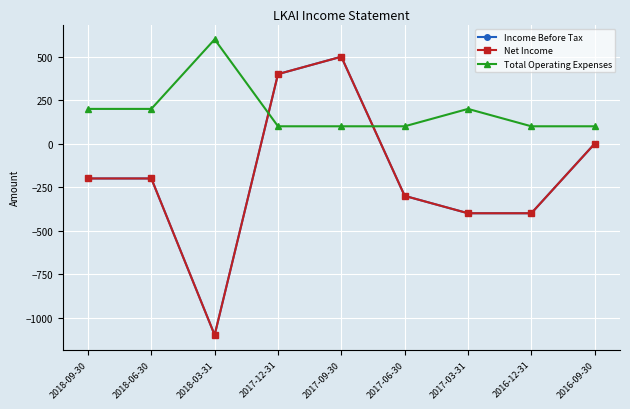

How many series are shown in this chart?

3